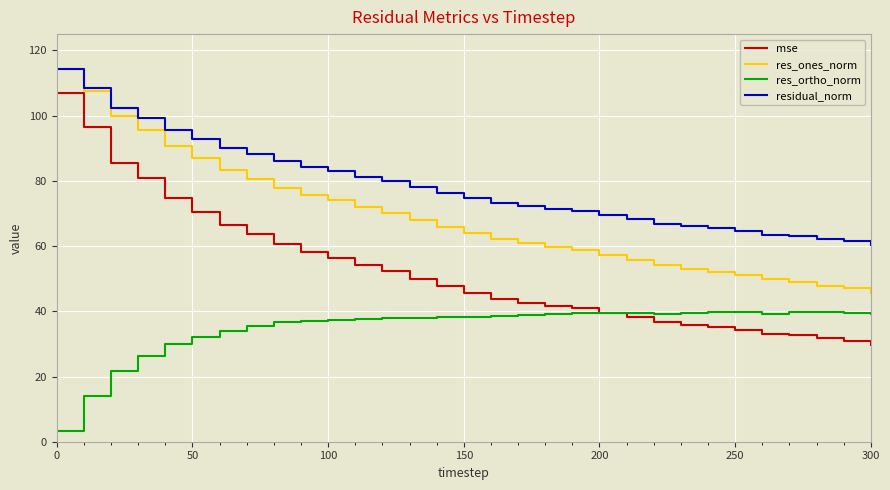

What is the maximum value shown in the chart?

114.2